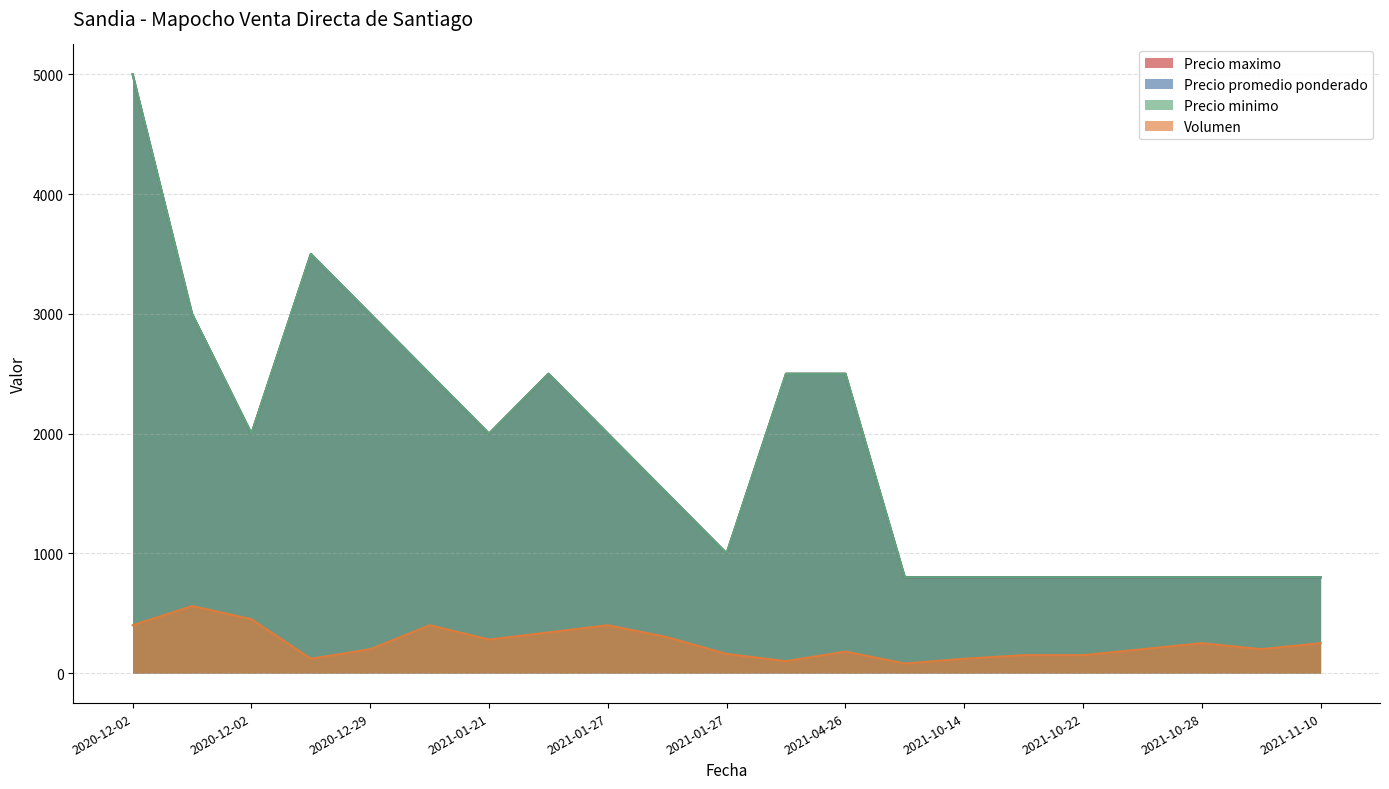

Which category has the highest value across all series?

2020-12-02